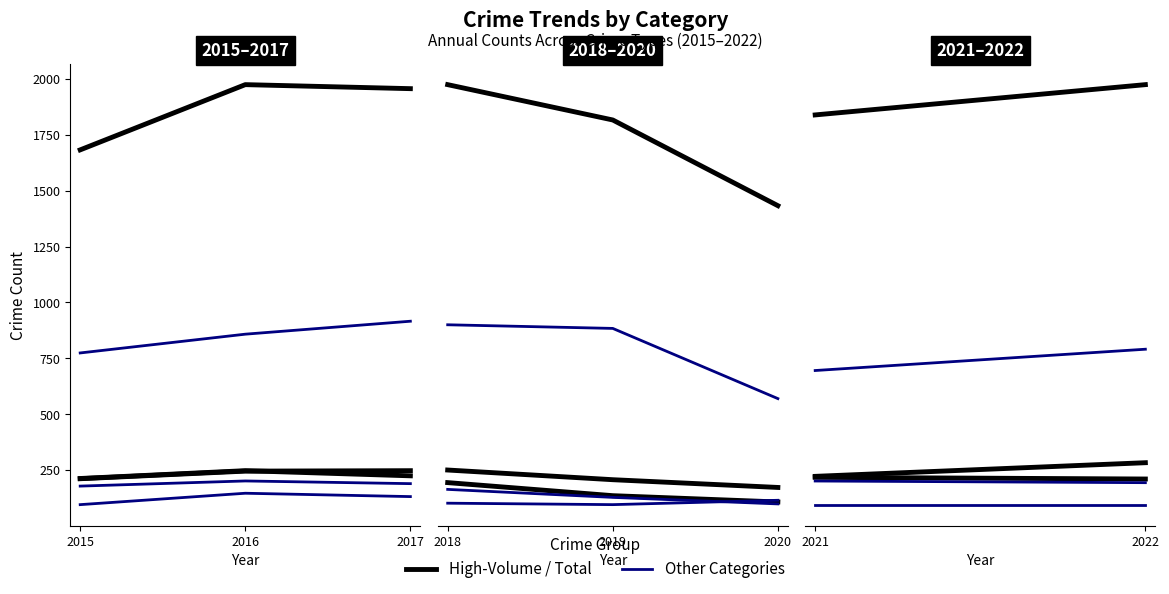

What is the average value of the Aggravated Assault series?

124